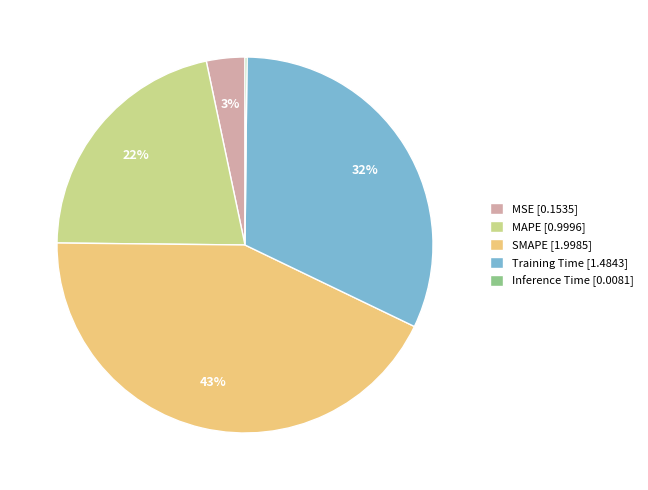

To the nearest percent, what is the difference between the Training Time [1.4843] and MSE [0.1535] slice percentages?

29%